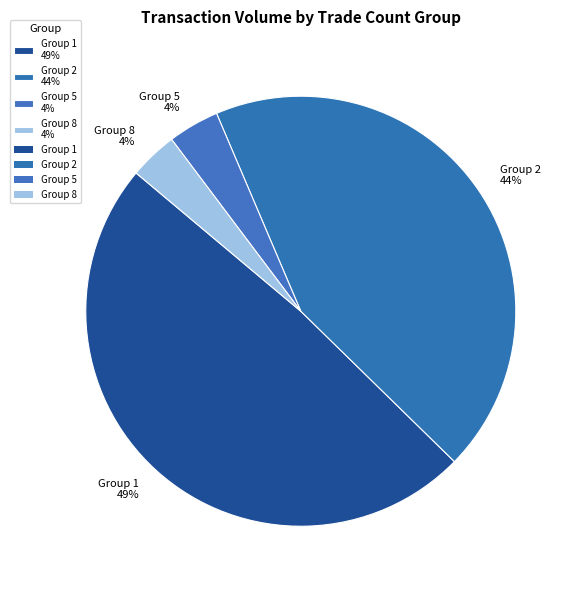

Is the sum of Group 5 4% and Group 1 49% greater than half?

Yes